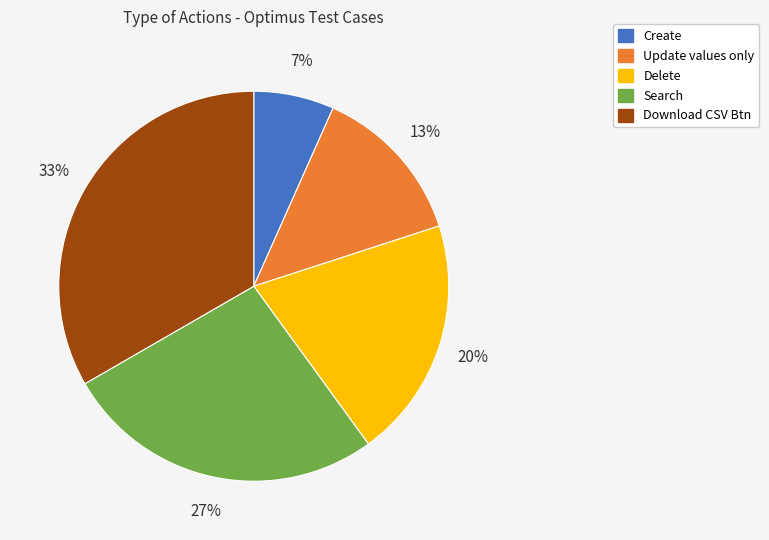

True or false: Create accounts for 1% of the total.

False